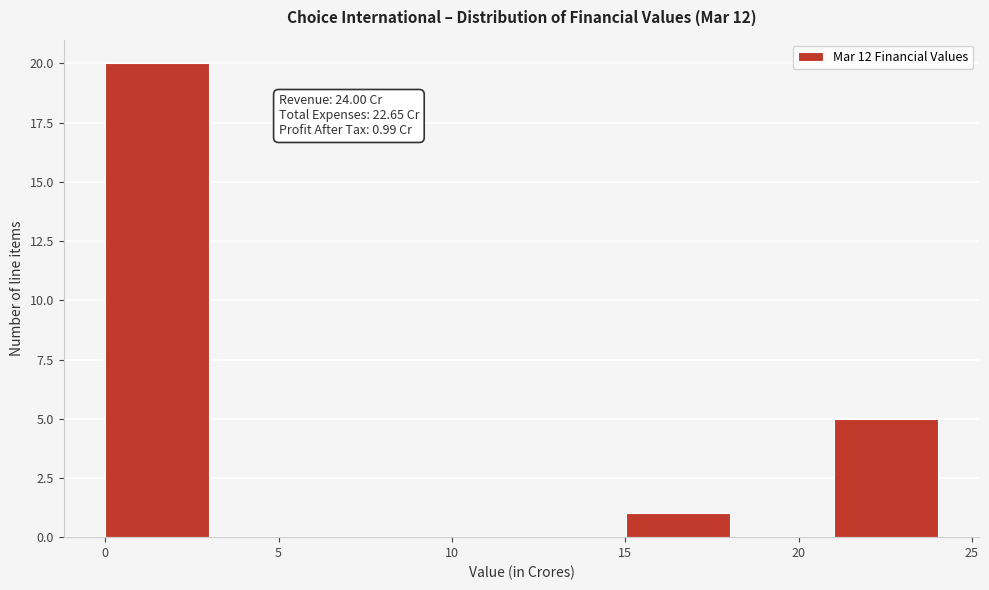

Over which range of the x-axis is the bar tallest?

0 to 3